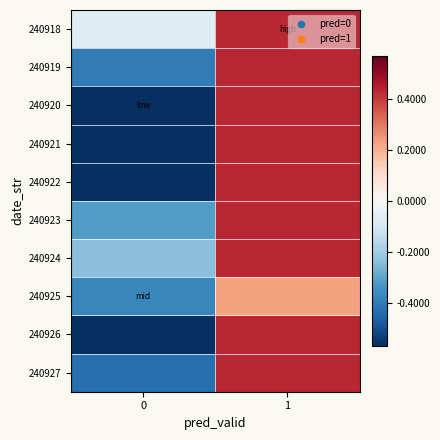

What is the total value across all series at 1?

4.1